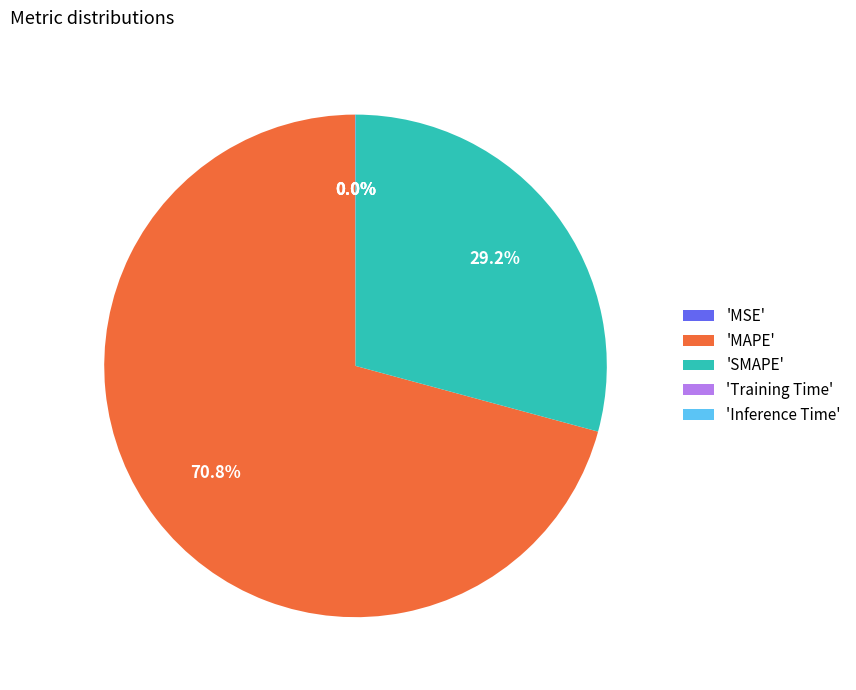

Is 'MAPE' the majority of the pie?

Yes